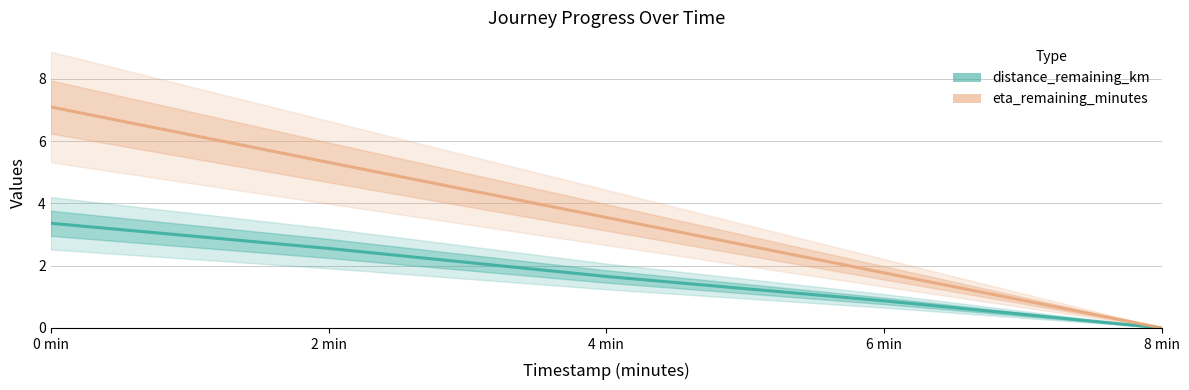

At how many categories does at least one series exceed 4?

2